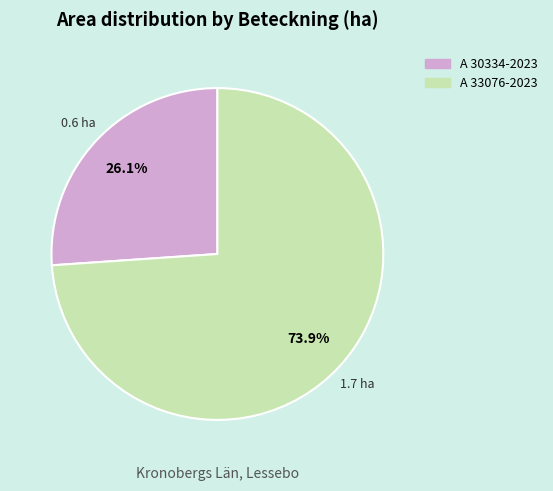

What portion of the pie excludes A 30334-2023?

73.9%